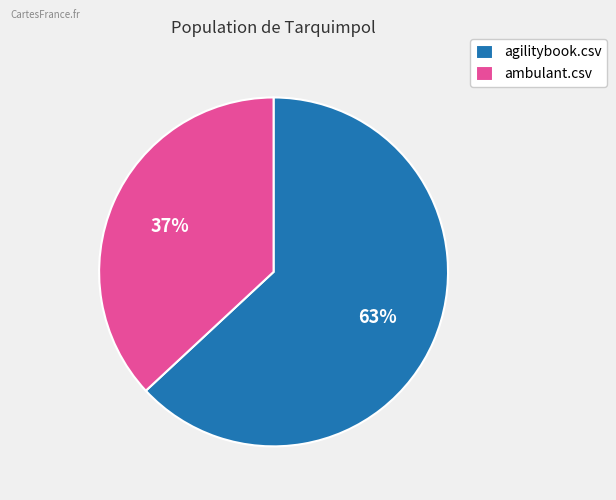

What is the smallest slice in the pie chart?

ambulant.csv